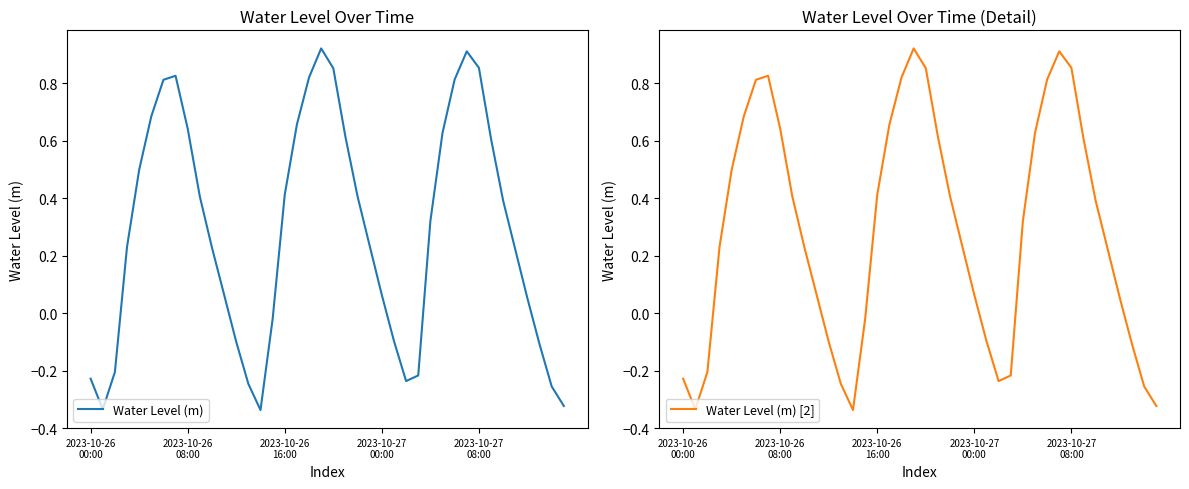

At which category does the chart reach its minimum across all series?

14